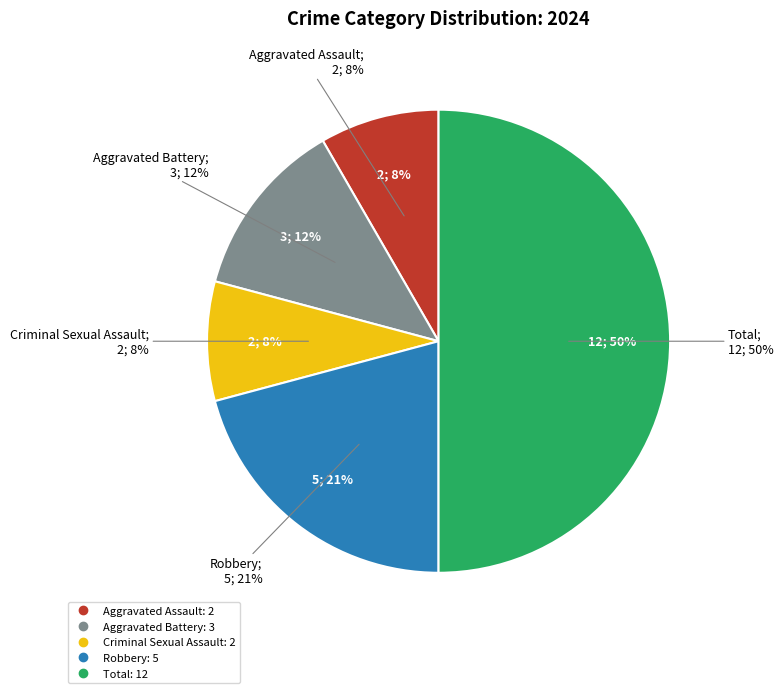

Which slice is the smallest?

Aggravated Assault